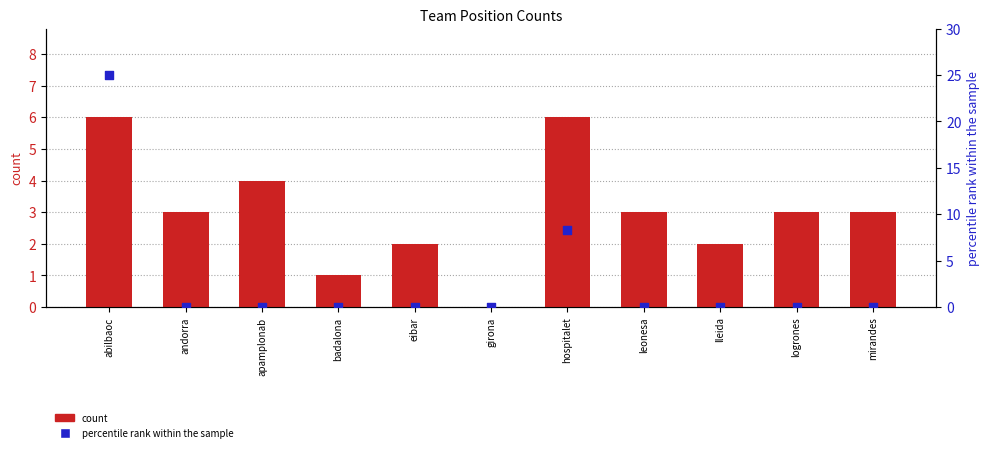

Is the value of count at abilbaoc greater than the value of percentile rank within the sample at apamplonab?

Yes